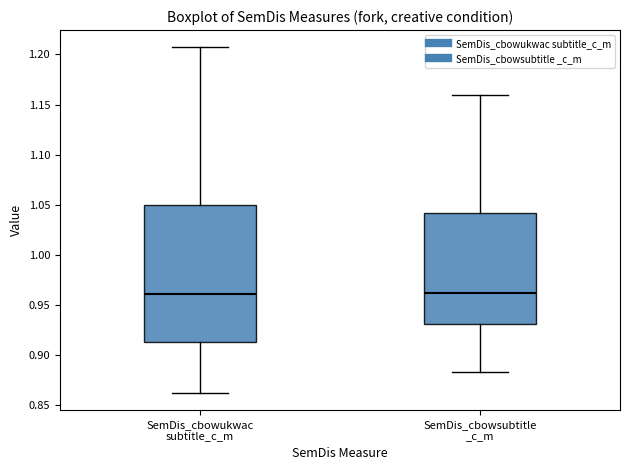

Reading left to right, transcribe this box plot: for each box, give where its median line is, the range the box spans, and where its two whiskers end, as read against the y-axis. The values are not printed on the chart, so give them approximately, as read against the axis.

SemDis_cbowukwac subtitle_c_m: median 0.960, box 0.915 to 1.050, whiskers 0.860 to 1.205
SemDis_cbowsubtitle _c_m: median 0.960, box 0.930 to 1.040, whiskers 0.885 to 1.160